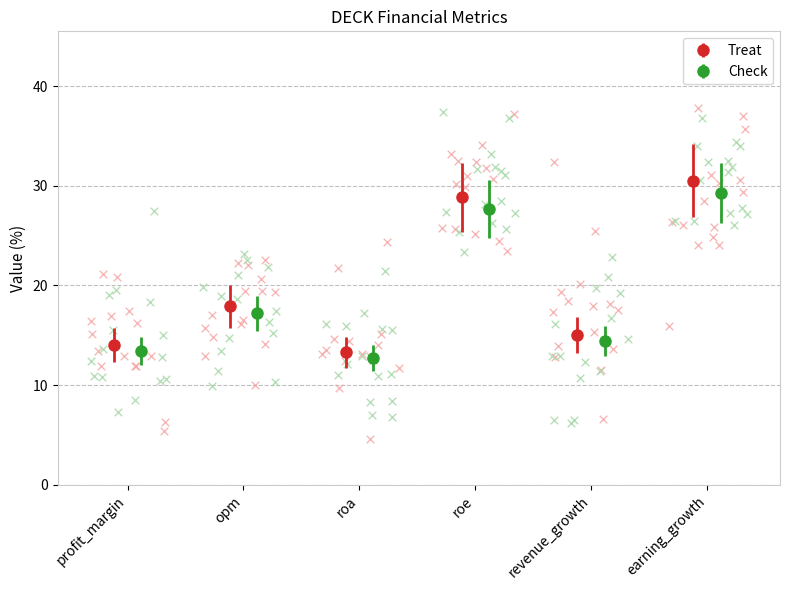

True or false: Treat has more than 1 interior local peaks.

True